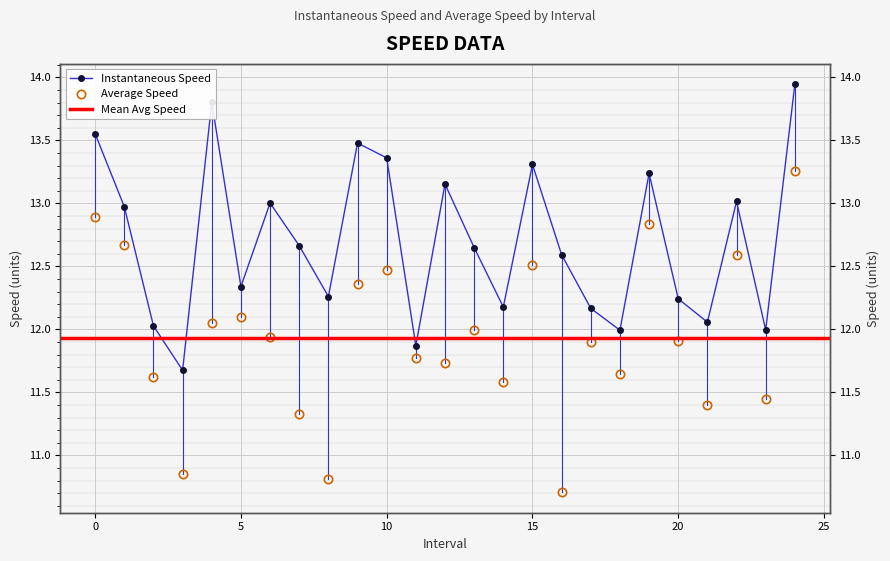

At which category is the sum across all series the highest?

24.0